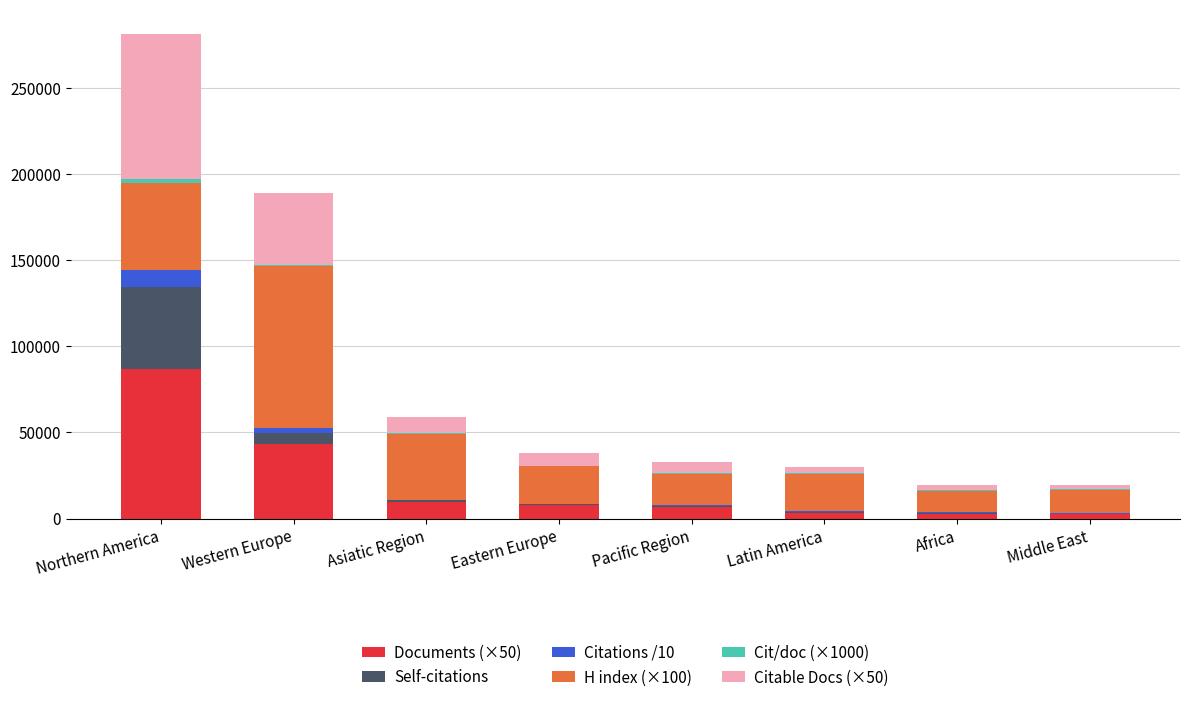

At which category is the sum across all series the highest?

Northern America